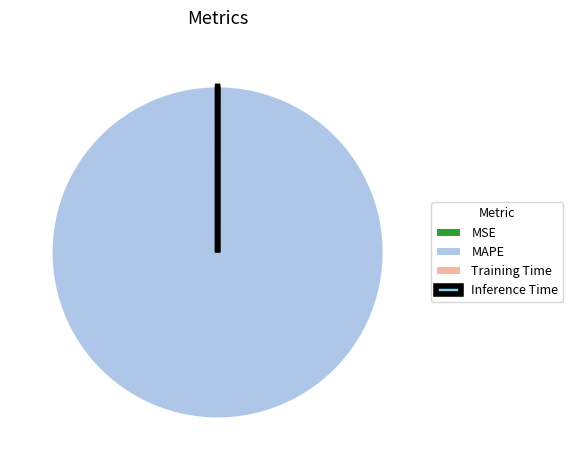

The MSE slice represents 6% of the pie. True or false?

False